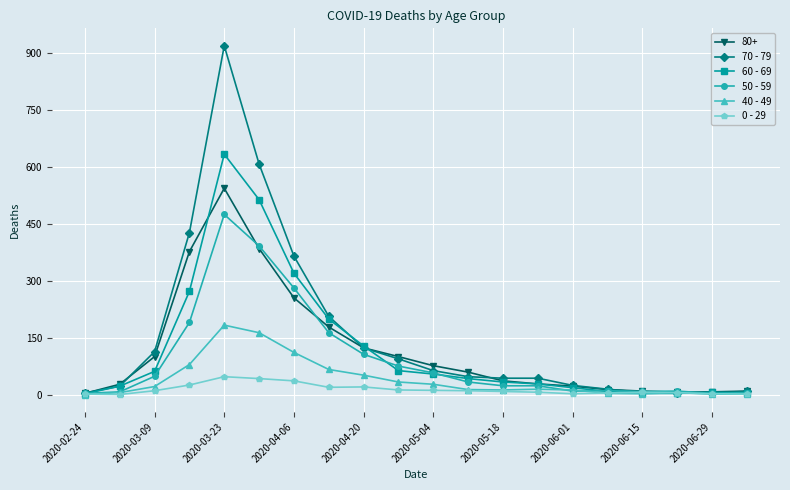

List the series in order of their peak value, highest first.

70 - 79, 60 - 69, 80+, 50 - 59, 40 - 49, 0 - 29